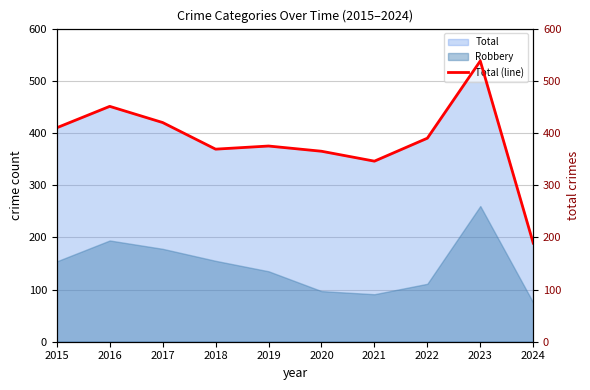

Approximately how many times larger is the value at 2017 compared to 2018?

1.1